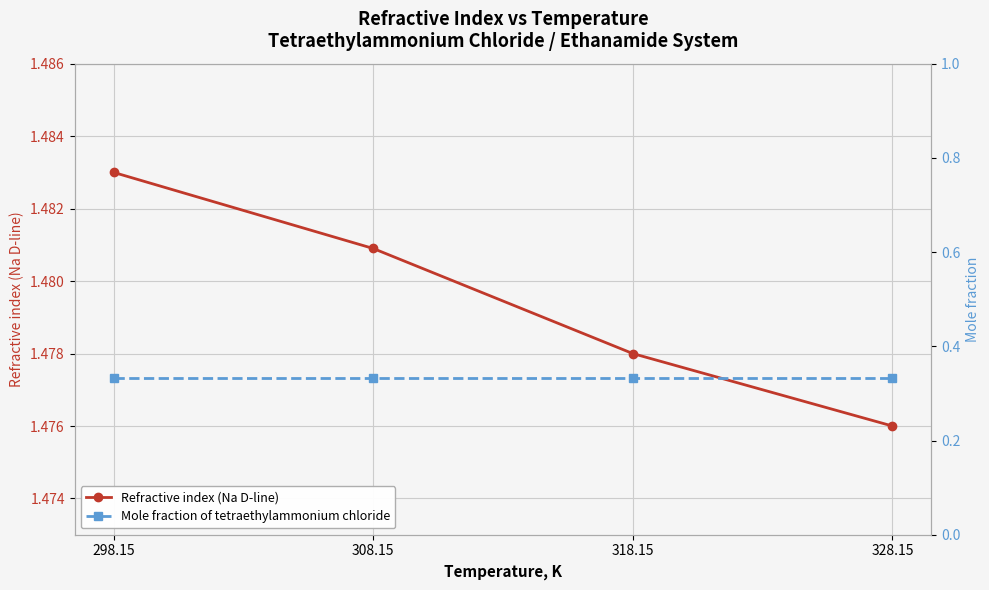

At how many categories does at least one series exceed 1?

4